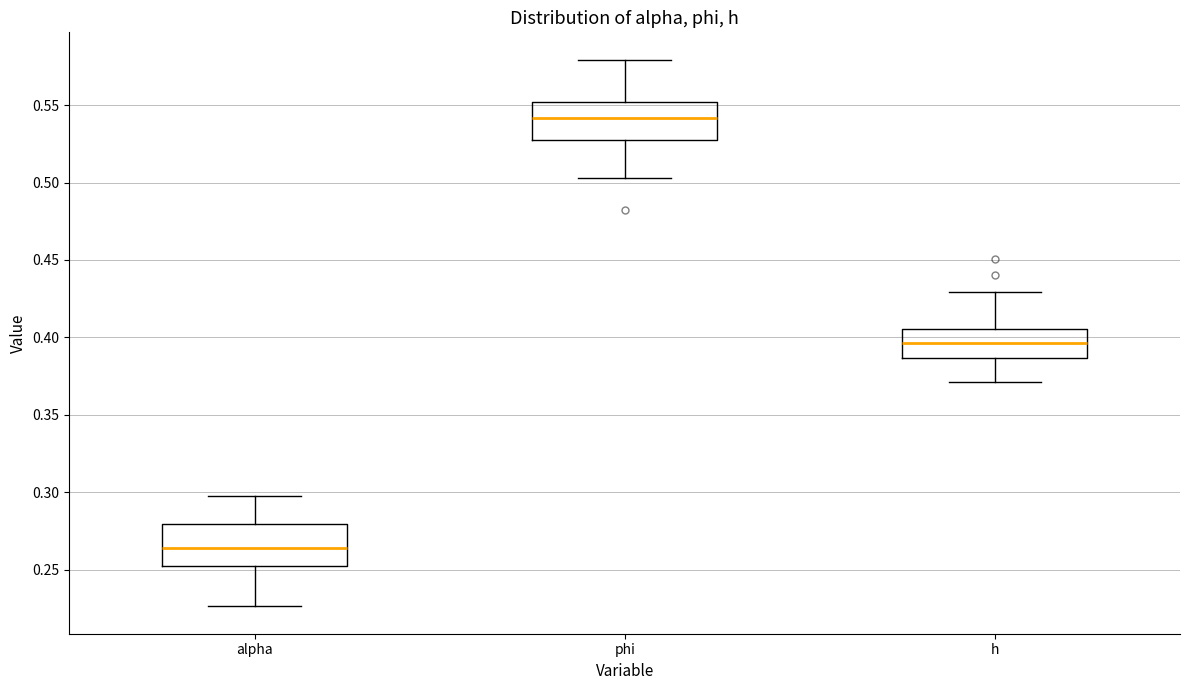

Which box has the highest median line?

phi